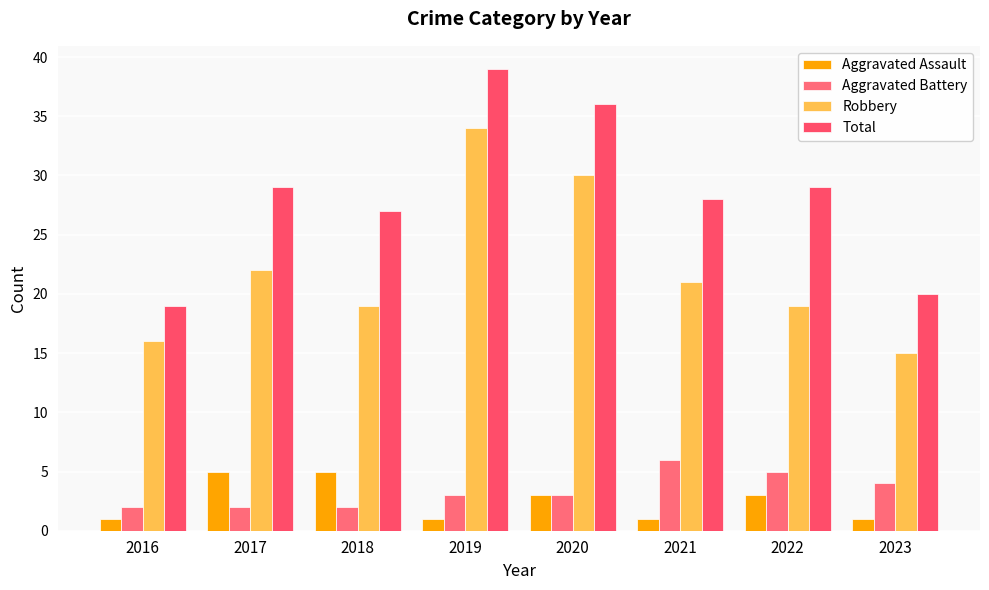

How many distinct data groups are displayed?

4